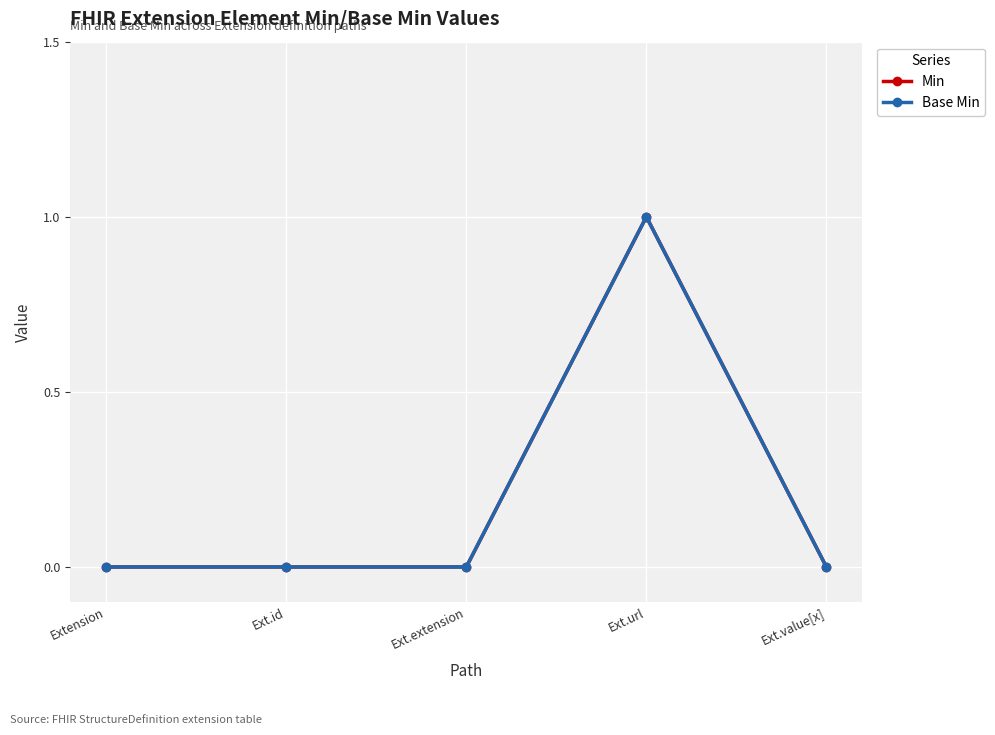

True or false: Min has a value of 1 at Ext.url.

True